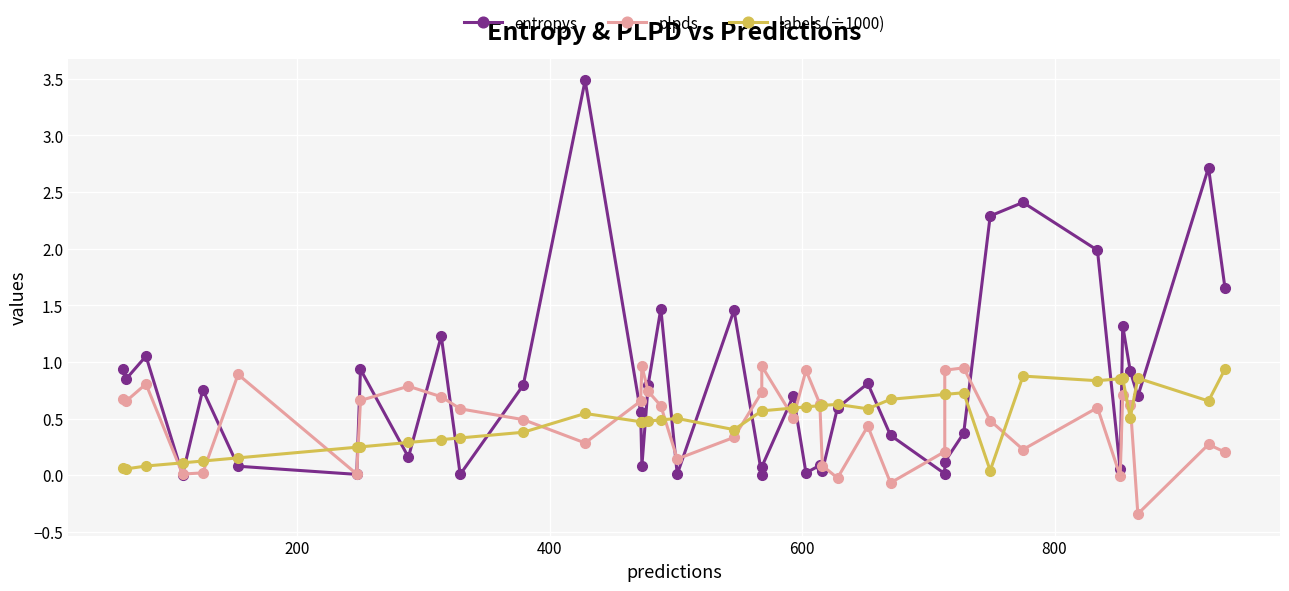

At how many categories does at least one series exceed 0?

40